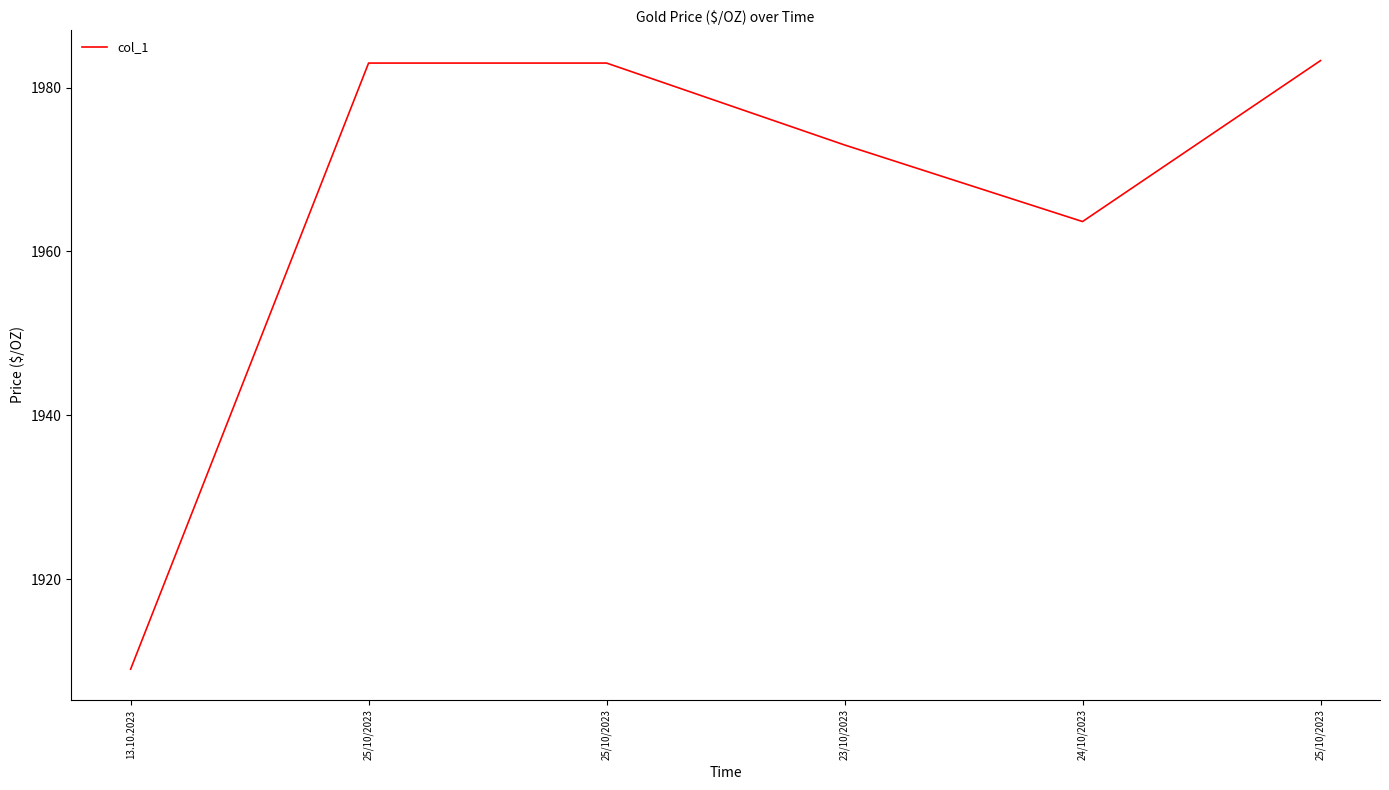

What is the label of the 5th point from the left?

24/10/2023